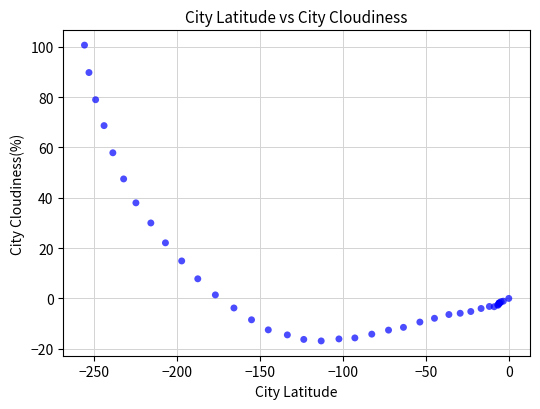

What Y value in the scatter plot is closest to 41?

38.0